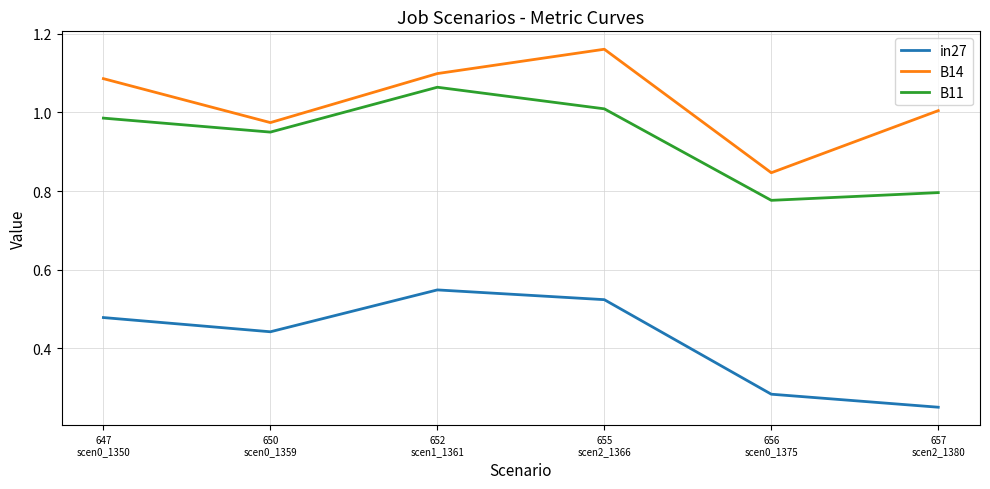

True or false: B14 and in27 cross at least once.

False